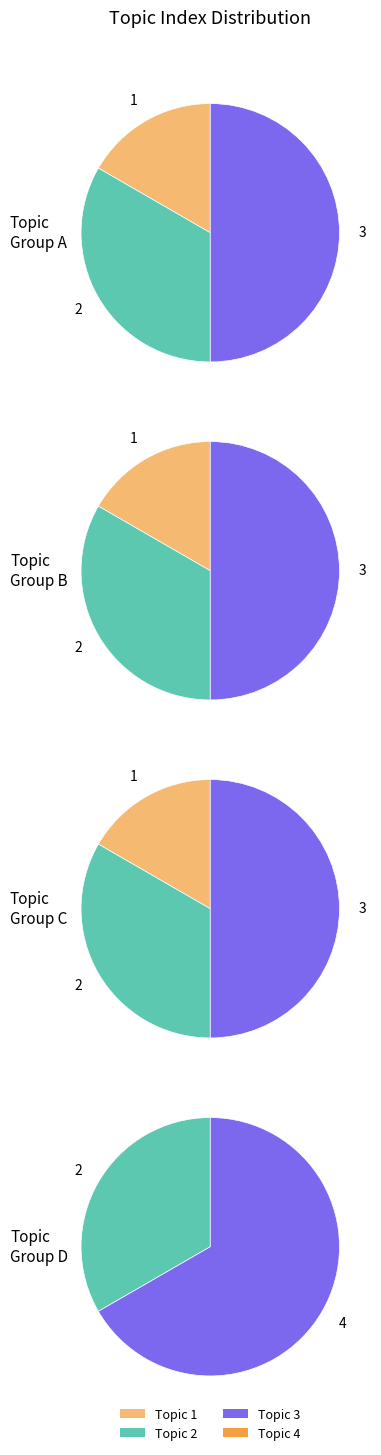

How many slices are in this pie chart?

4